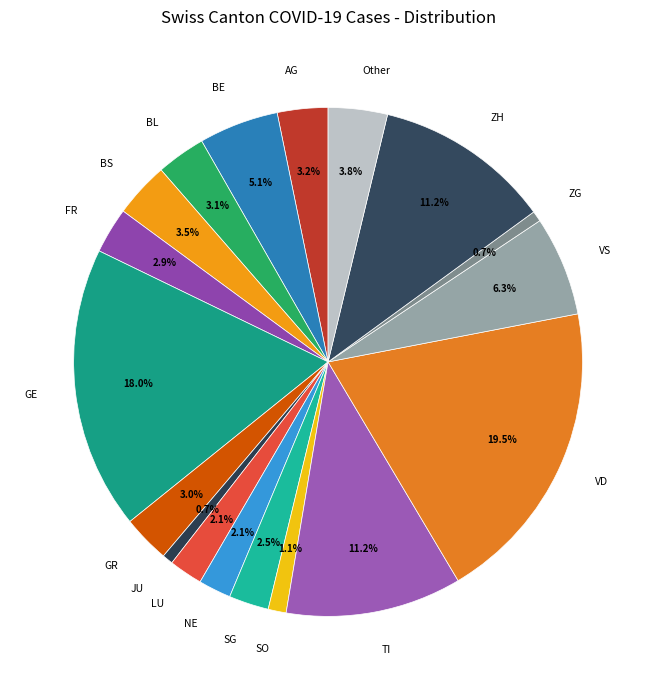

Which category has the biggest portion of the pie?

VD